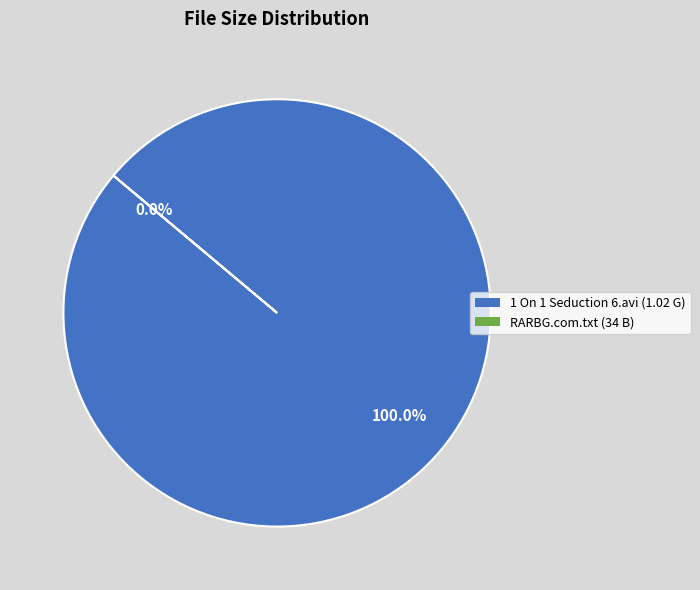

The RARBG.com.txt slice represents 99% of the pie. True or false?

False